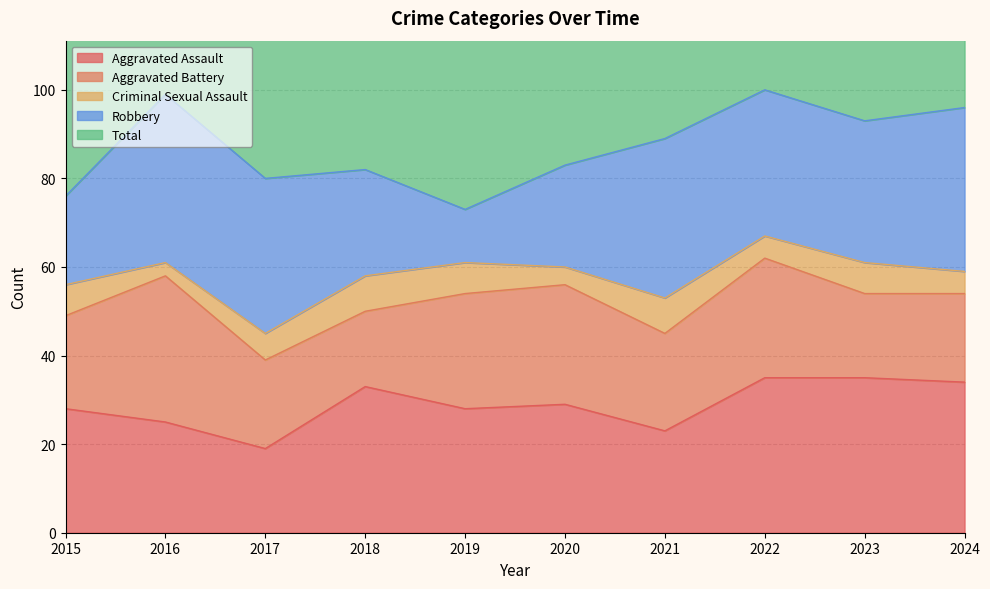

Is it true that Aggravated Assault equals 25 at 2016?

True